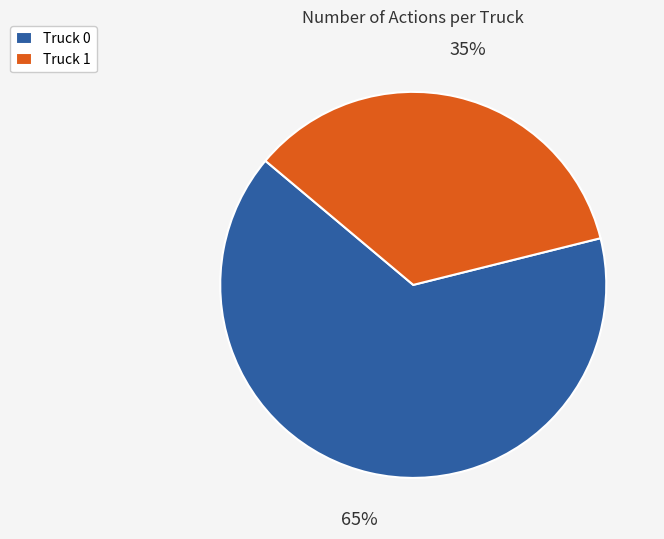

To the nearest percent, what is the combined percentage of Truck 0 and Truck 1?

100%